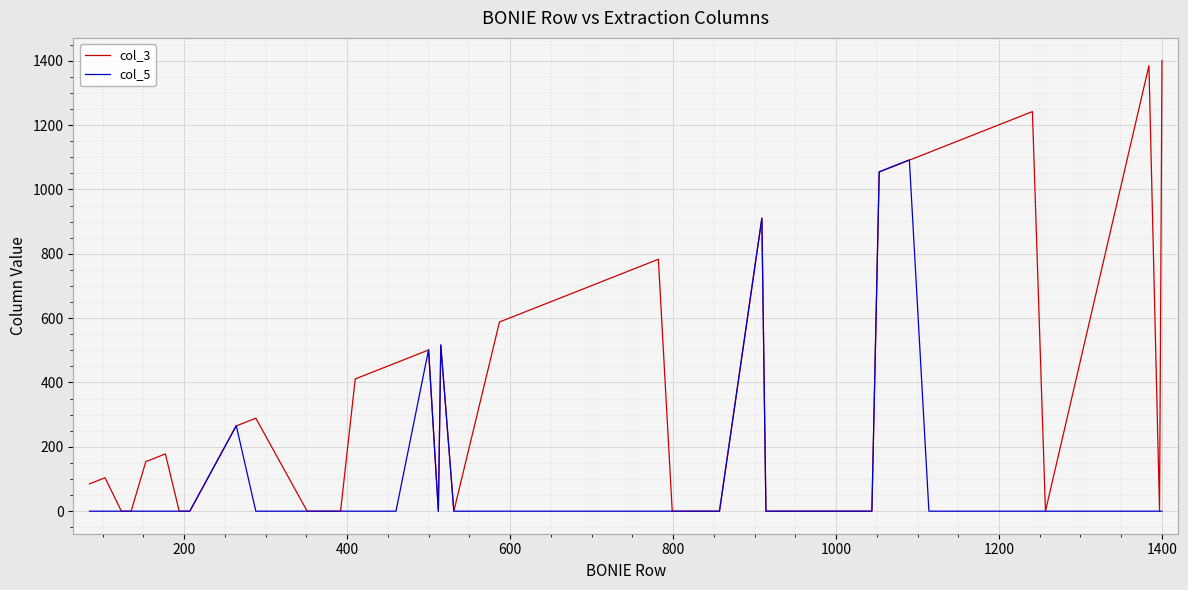

What is the greatest value displayed?

1401